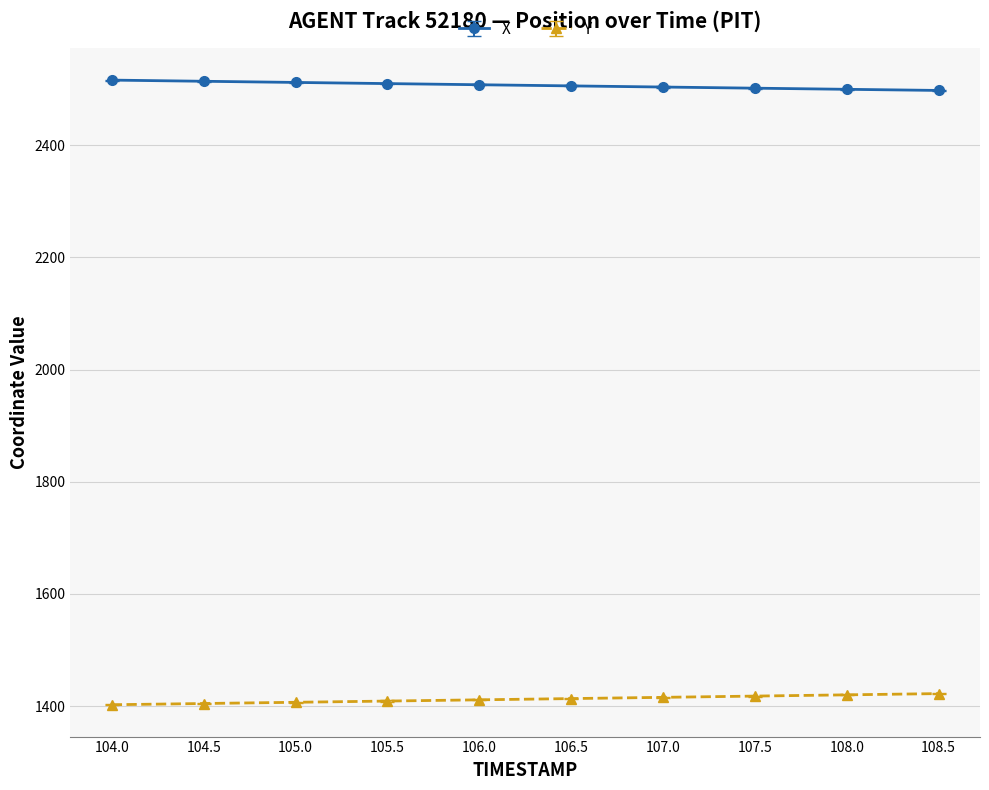

What are all the series names shown in the legend?

X, Y